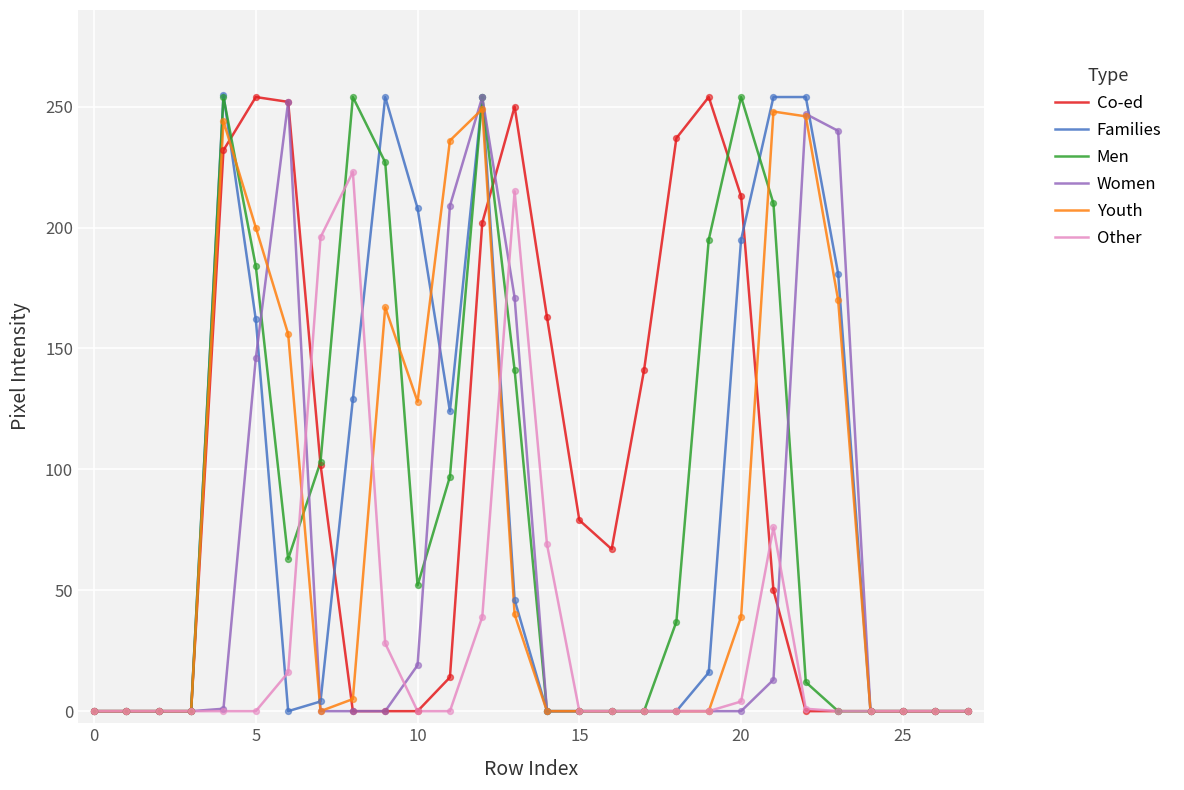

What is the maximum value shown in the chart?

255